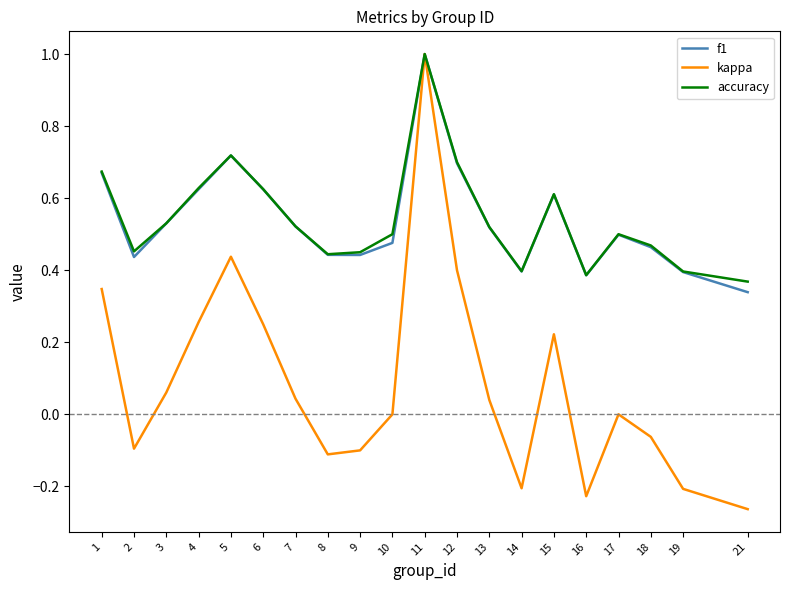

What is the total value across all series at 18?

0.9